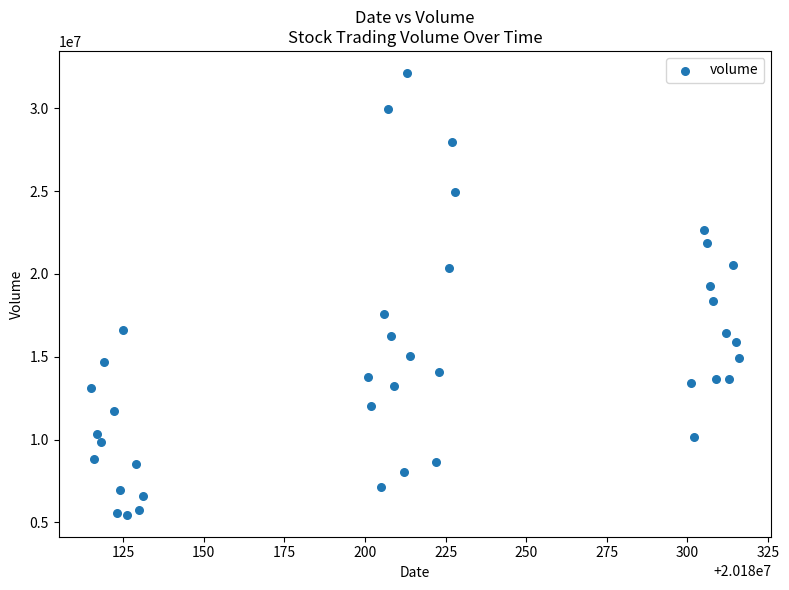

What is the range of Y values (max minus min)?

26665753